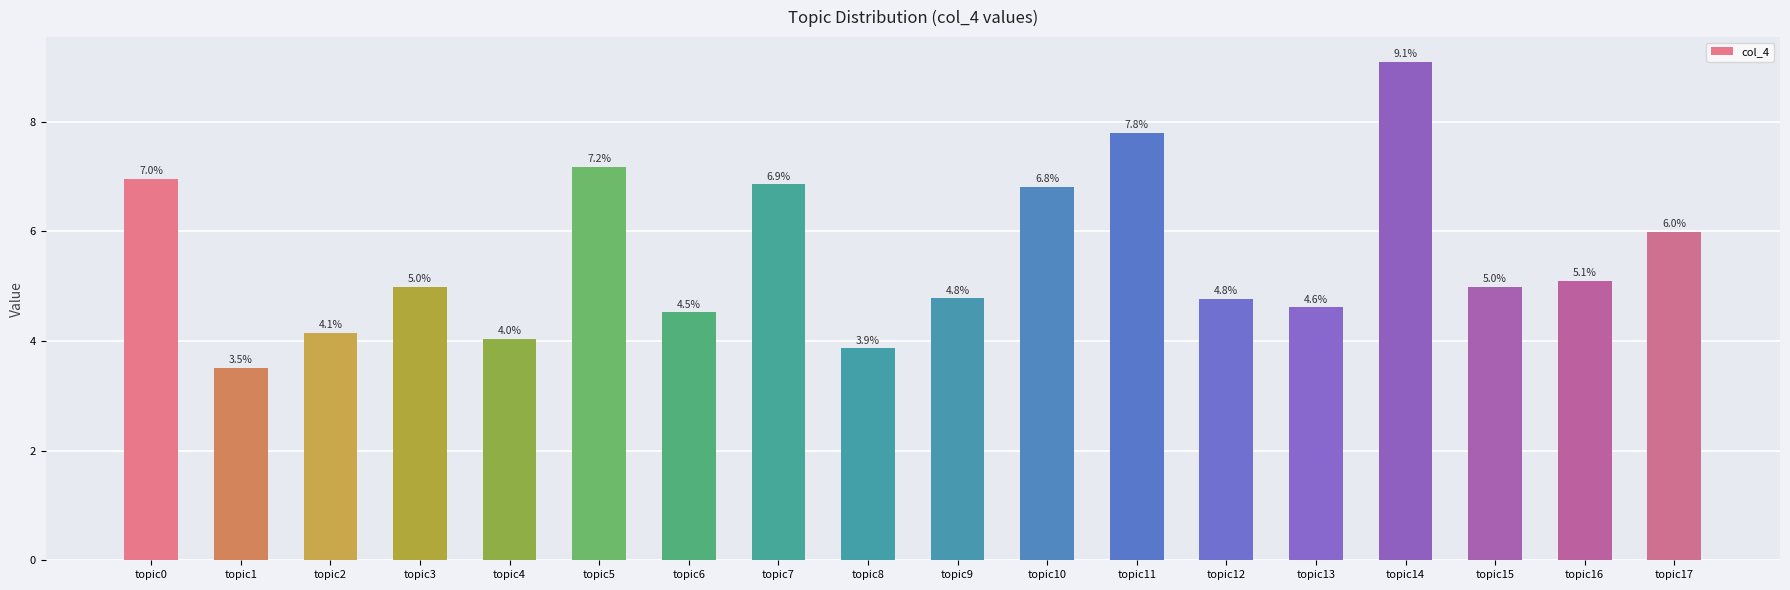

Is it true that the value at topic16 is 5.1?

True